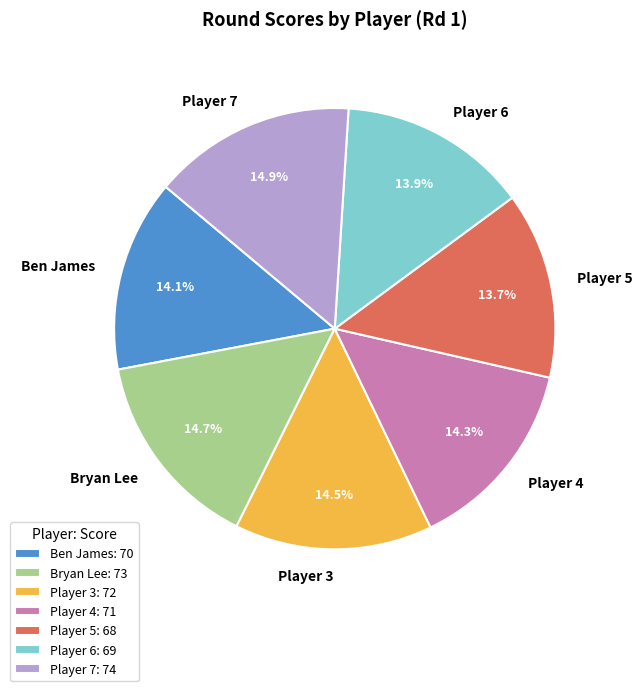

Approximately how many times larger is the value at Player 5 compared to Bryan Lee?

0.9